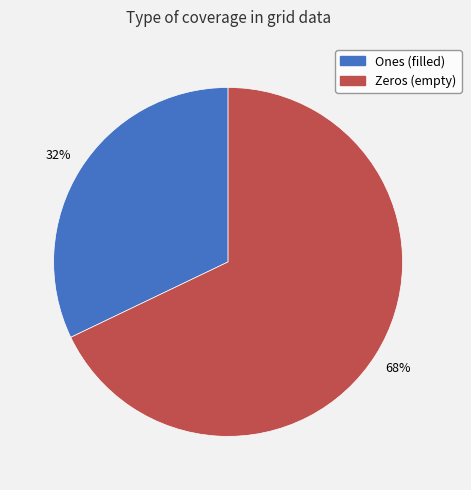

Does any single category account for the majority?

Yes